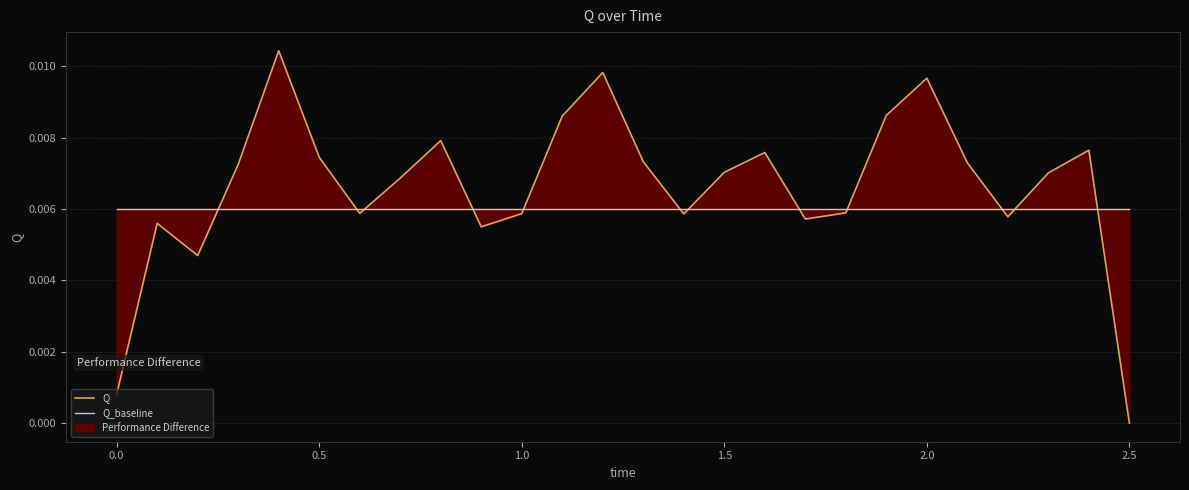

True or false: Q_baseline and Q intersect in this chart.

True